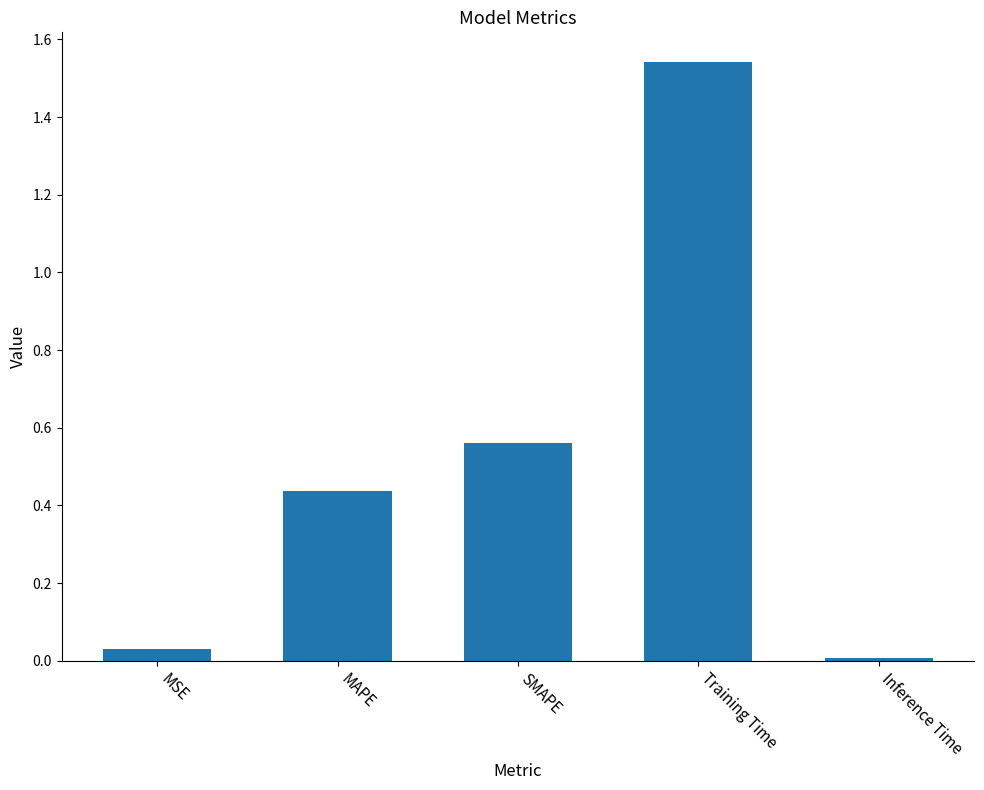

At which category does the chart reach its minimum across all series?

Inference Time